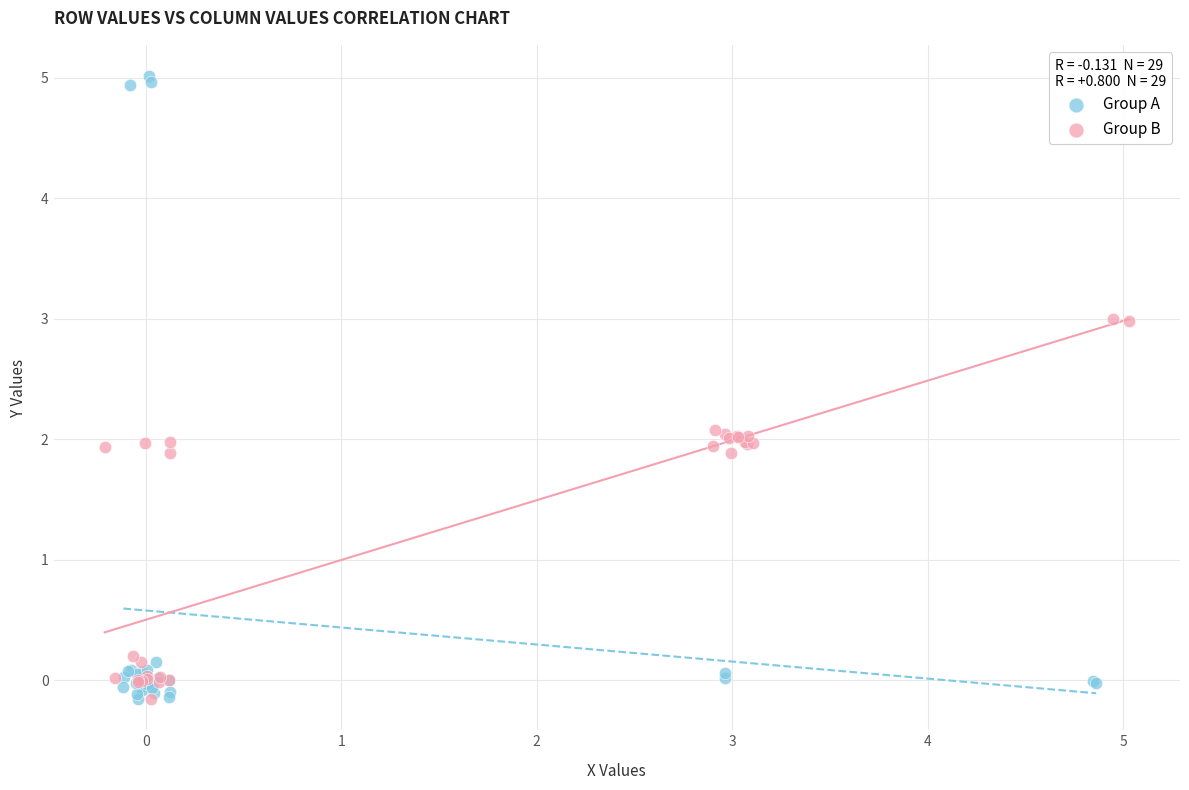

Which series has the largest Y range (max minus min)?

Group A